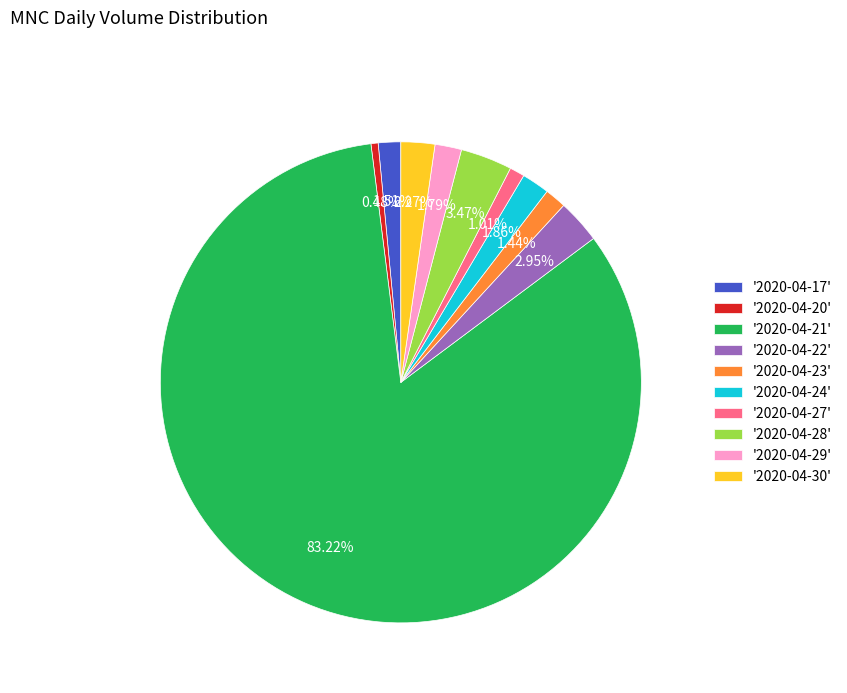

Count the number of slices in the pie.

10